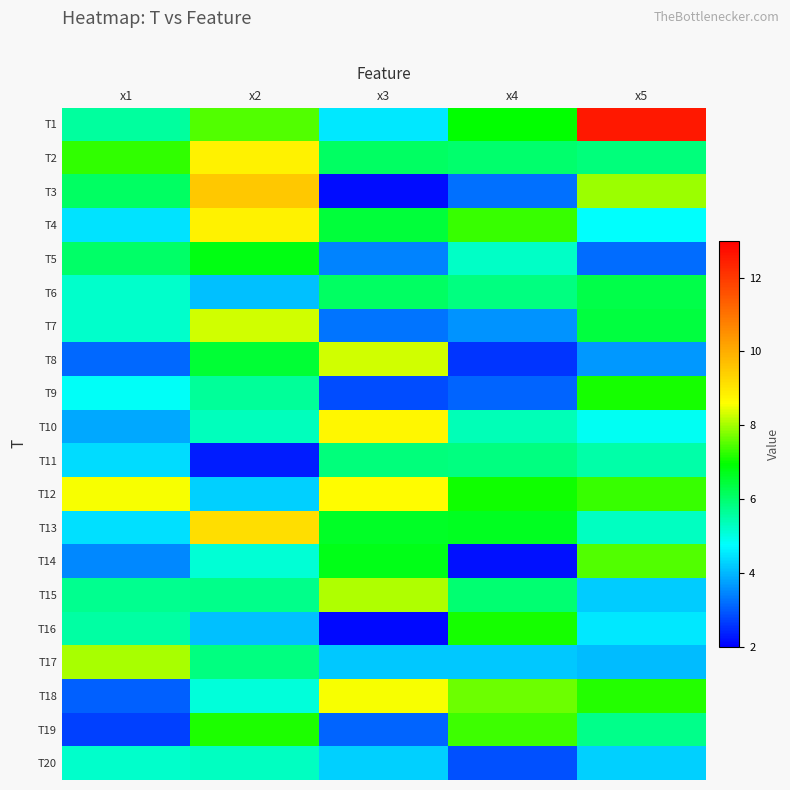

Reading left to right, list all the values displayed in this chart.

T1: x1=5.6	x2=7.5	x3=4.5	x4=6.9	x5=12.6
T2: x1=7.3	x2=8.8	x3=6.1	x4=6.0	x5=5.9
T3: x1=6.1	x2=9.6	x3=2.1	x4=3.2	x5=7.9
T4: x1=4.5	x2=8.8	x3=6.4	x4=7.3	x5=4.8
T5: x1=6.1	x2=6.8	x3=3.4	x4=5.3	x5=3.2
T6: x1=5.2	x2=4.1	x3=6.1	x4=5.8	x5=6.3
T7: x1=5.2	x2=8.3	x3=3.3	x4=3.6	x5=6.4
T8: x1=3.1	x2=6.5	x3=8.3	x4=2.6	x5=3.7
T9: x1=4.8	x2=5.6	x3=2.9	x4=3.1	x5=7.1
T10: x1=3.8	x2=5.3	x3=8.7	x4=5.4	x5=4.9
T11: x1=4.4	x2=2.3	x3=5.9	x4=5.8	x5=5.5
T12: x1=8.6	x2=4.2	x3=8.6	x4=7.1	x5=7.3
T13: x1=4.4	x2=9.1	x3=6.6	x4=6.6	x5=5.3
T14: x1=3.5	x2=5.1	x3=6.7	x4=2.2	x5=7.5
T15: x1=5.7	x2=5.8	x3=8.1	x4=6.0	x5=4.2
T16: x1=5.5	x2=4.1	x3=2.1	x4=7.1	x5=4.5
T17: x1=8.0	x2=5.8	x3=4.2	x4=4.1	x5=4.0
T18: x1=3.1	x2=5.1	x3=8.6	x4=7.7	x5=7.2
T19: x1=2.7	x2=7.1	x3=3.1	x4=7.3	x5=5.8
T20: x1=5.2	x2=5.3	x3=4.3	x4=2.9	x5=4.3